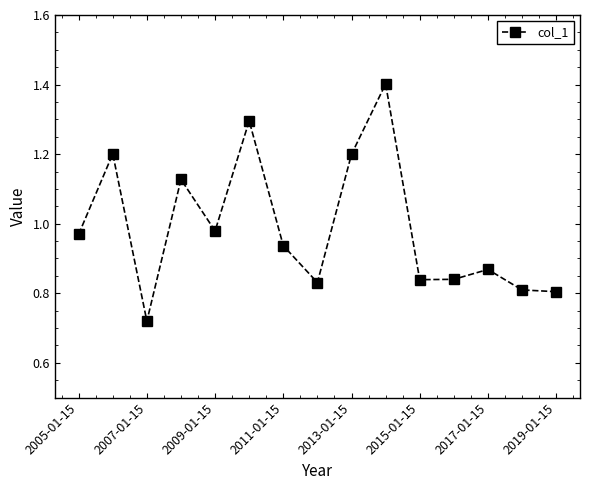

What is the value of the 9th point from the left?

1.2